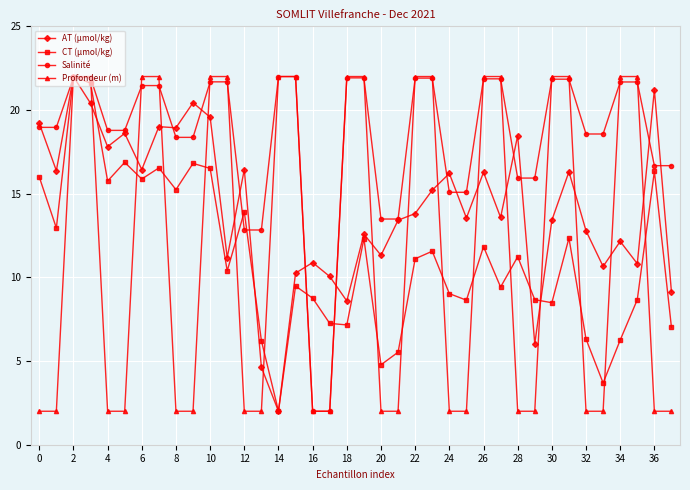

What is the value of the AT (µmol/kg) point at the 16th from the left?

10.3